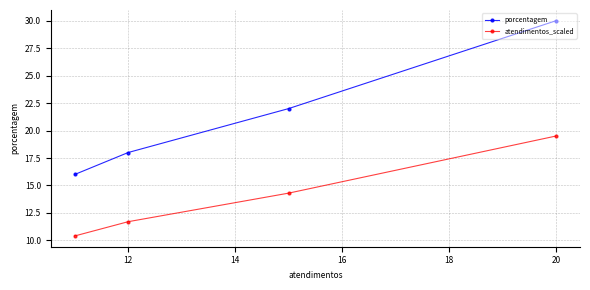

What are all the series names shown in the legend?

porcentagem, atendimentos_scaled